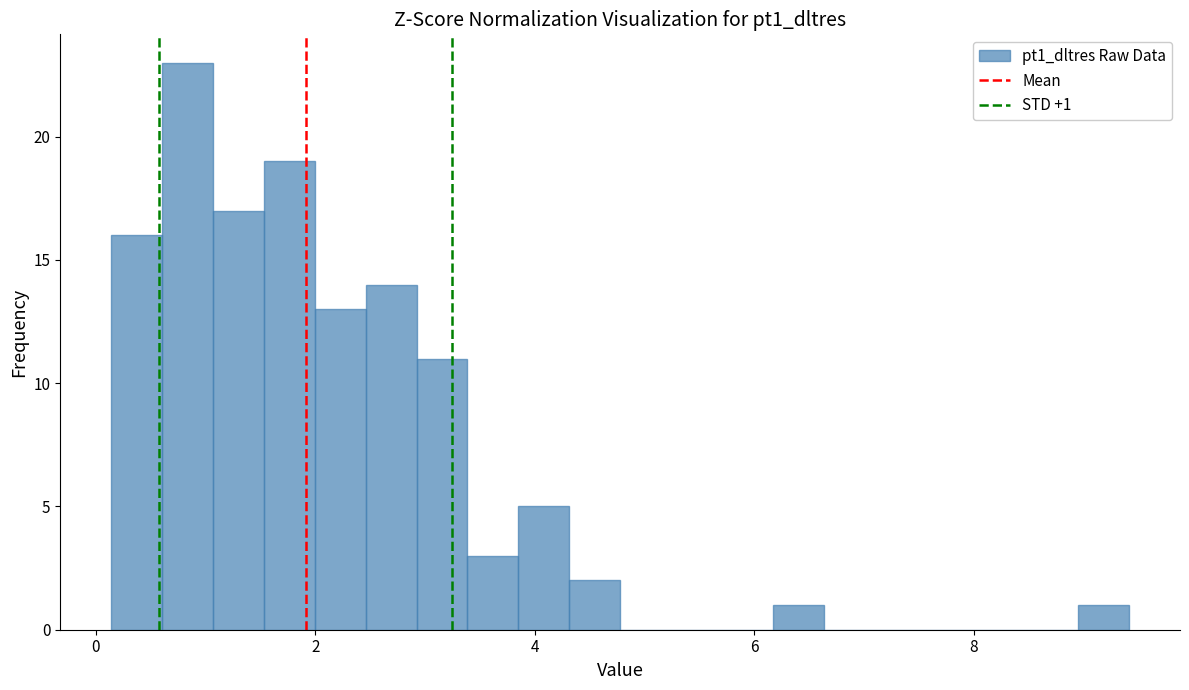

Read against the x-axis, roughly where is the centre of the tallest bar?

0.8